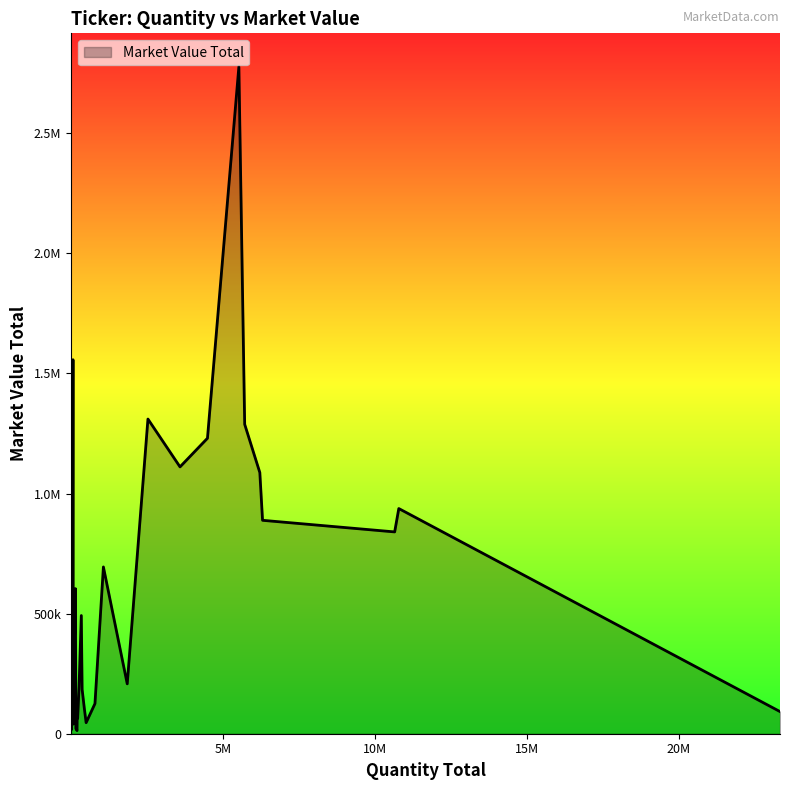

Does the chart display data point markers on the line(s)?

No